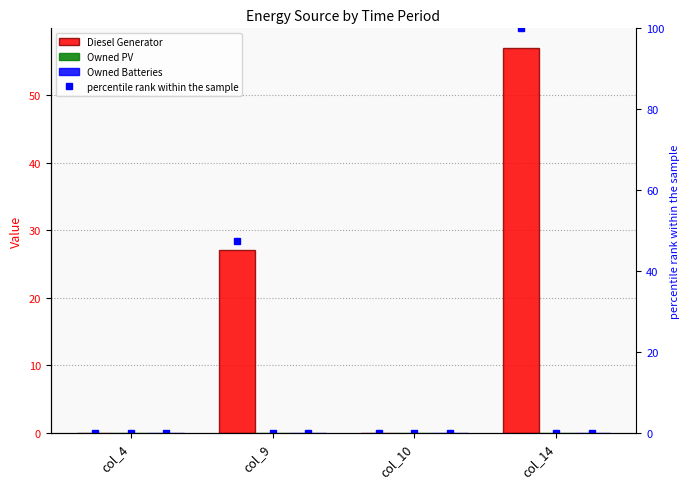

What are all the series names shown in the legend?

Diesel Generator, Owned PV, Owned Batteries